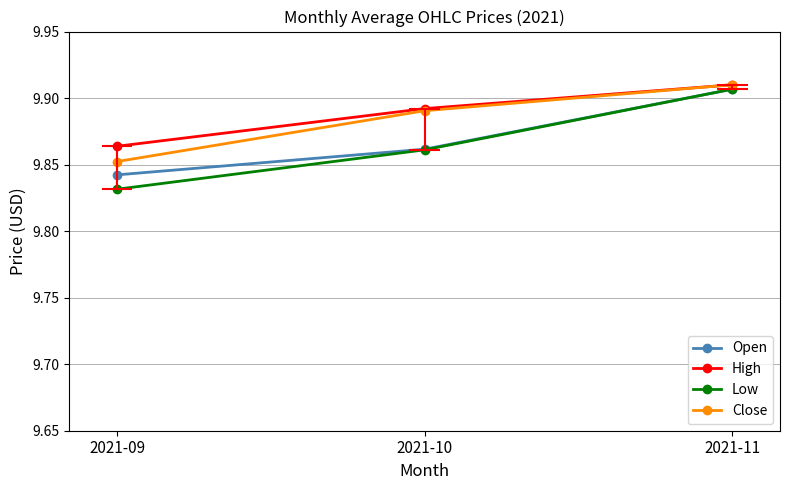

Count the number of categories in the chart.

3